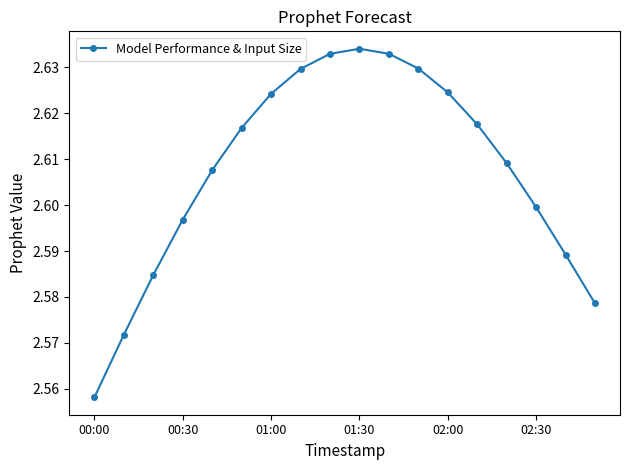

What is the sum of all values?

46.9